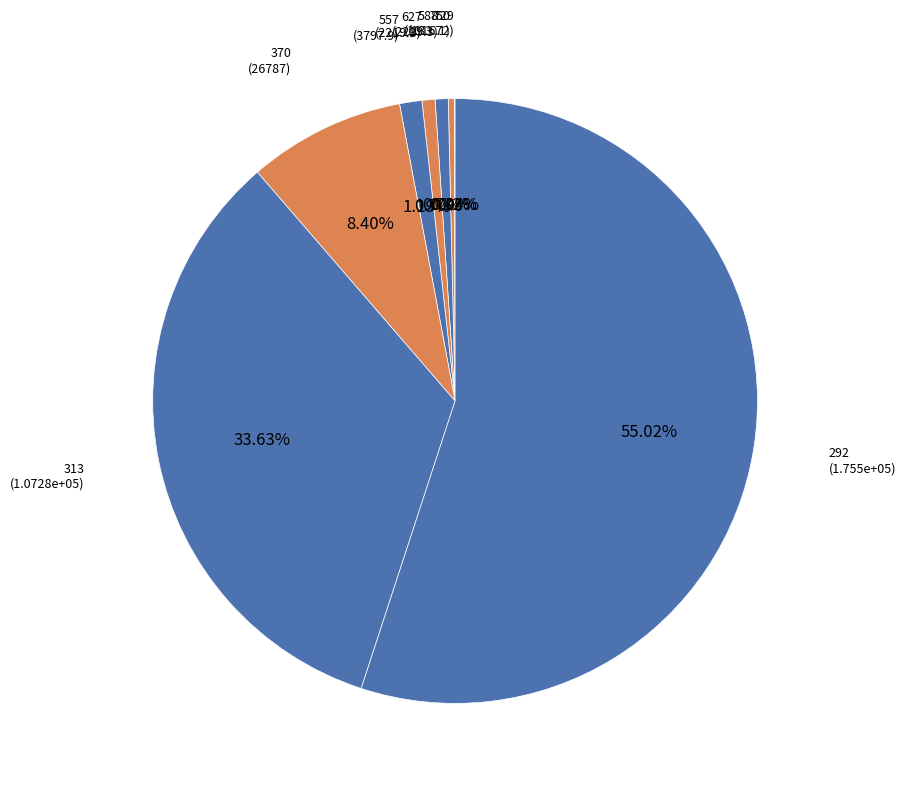

How many slices are in this pie chart?

8